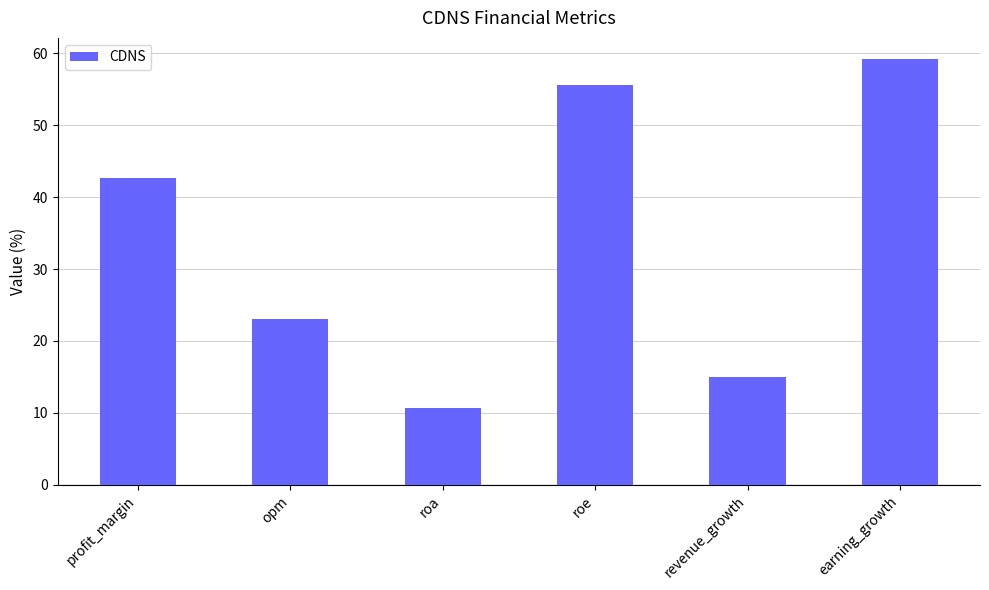

List the labels in order of value, largest first.

earning_growth, roe, profit_margin, opm, revenue_growth, roa